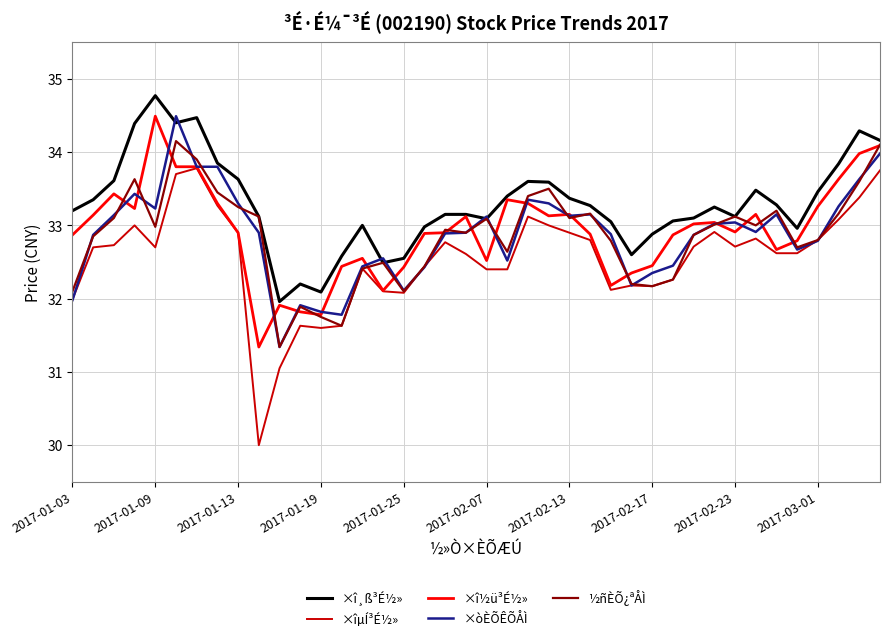

Which series has the largest range (max minus min)?

×îµÍ³É½»